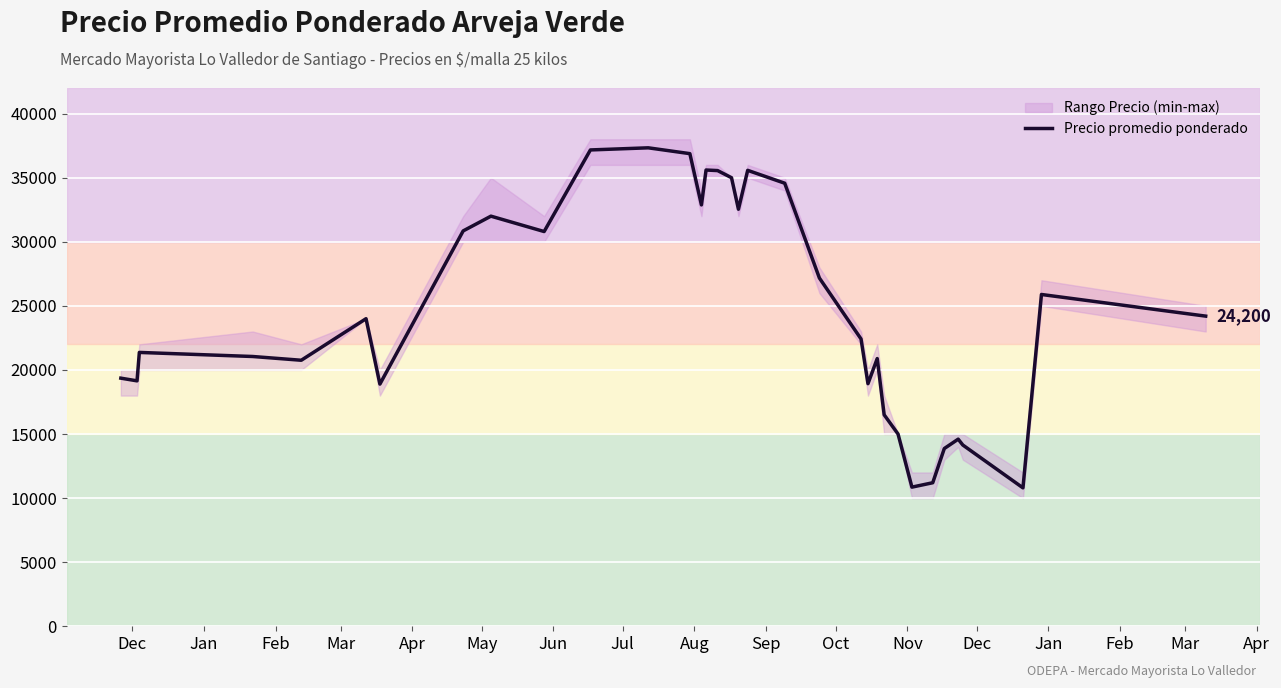

What is the average value?

24641